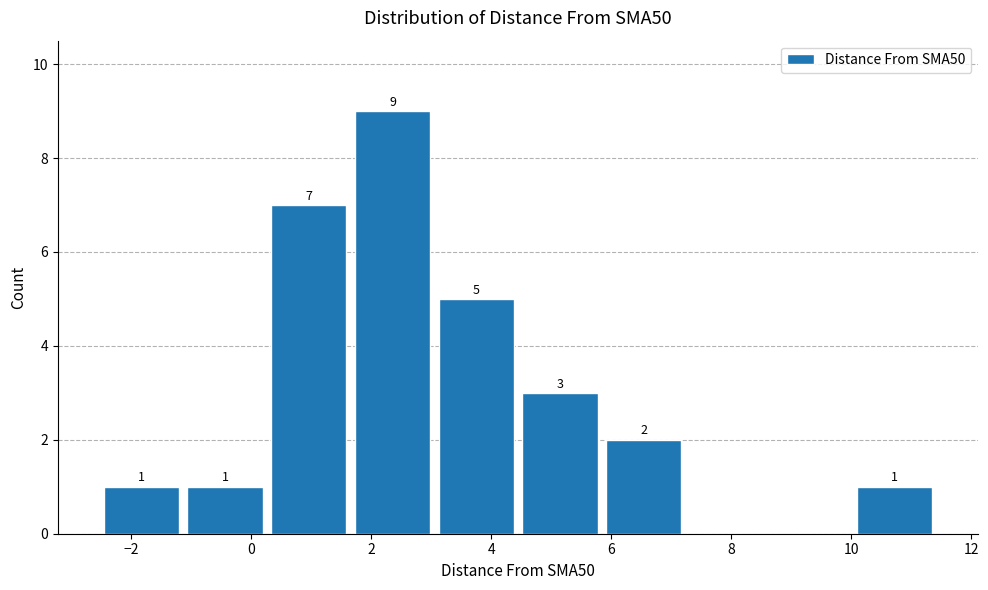

Which range on the x-axis has the tallest bar?

1.6 to 3.0